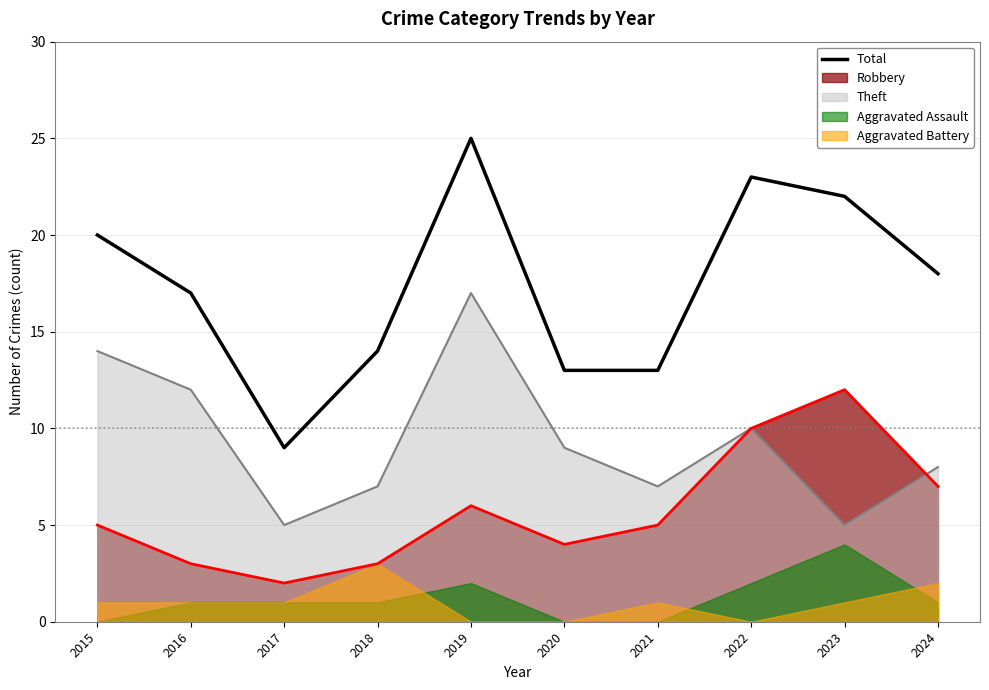

Rank the categories by value from highest to lowest.

2019, 2022, 2023, 2015, 2024, 2016, 2018, 2020, 2021, 2017